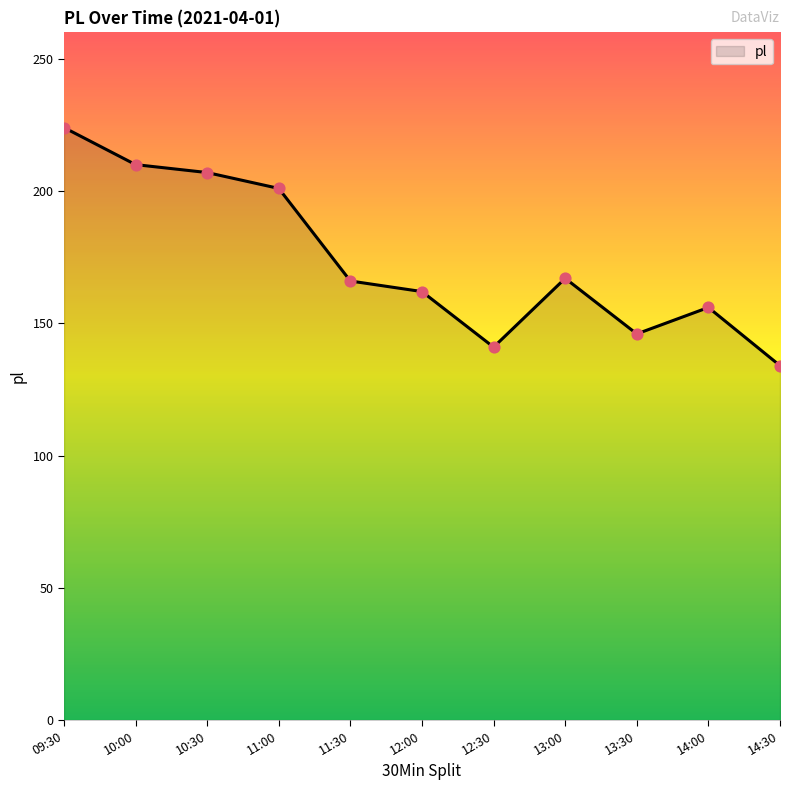

Approximately how many times larger is the value at 13:00 compared to 14:00?

1.1